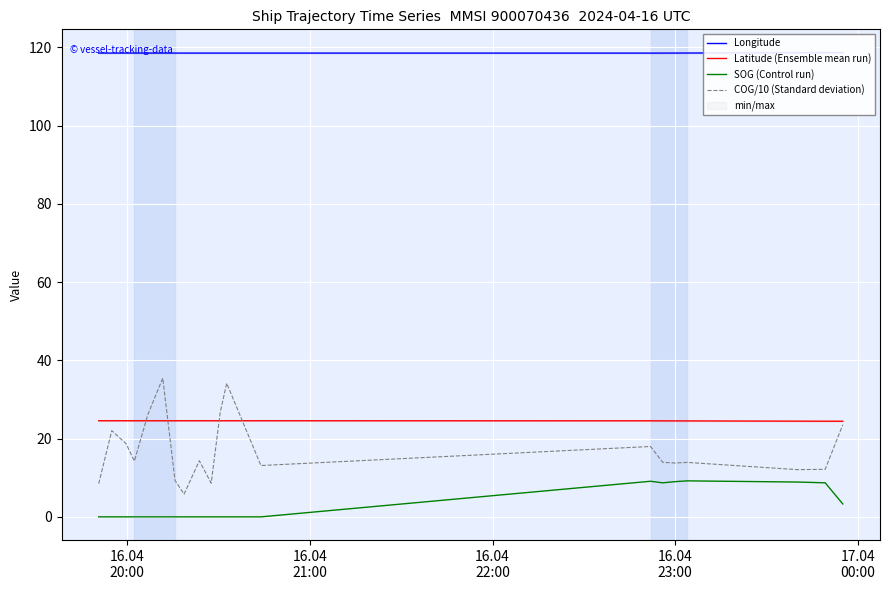

What is the lowest value of the COG/10 (Standard deviation) series?

5.8